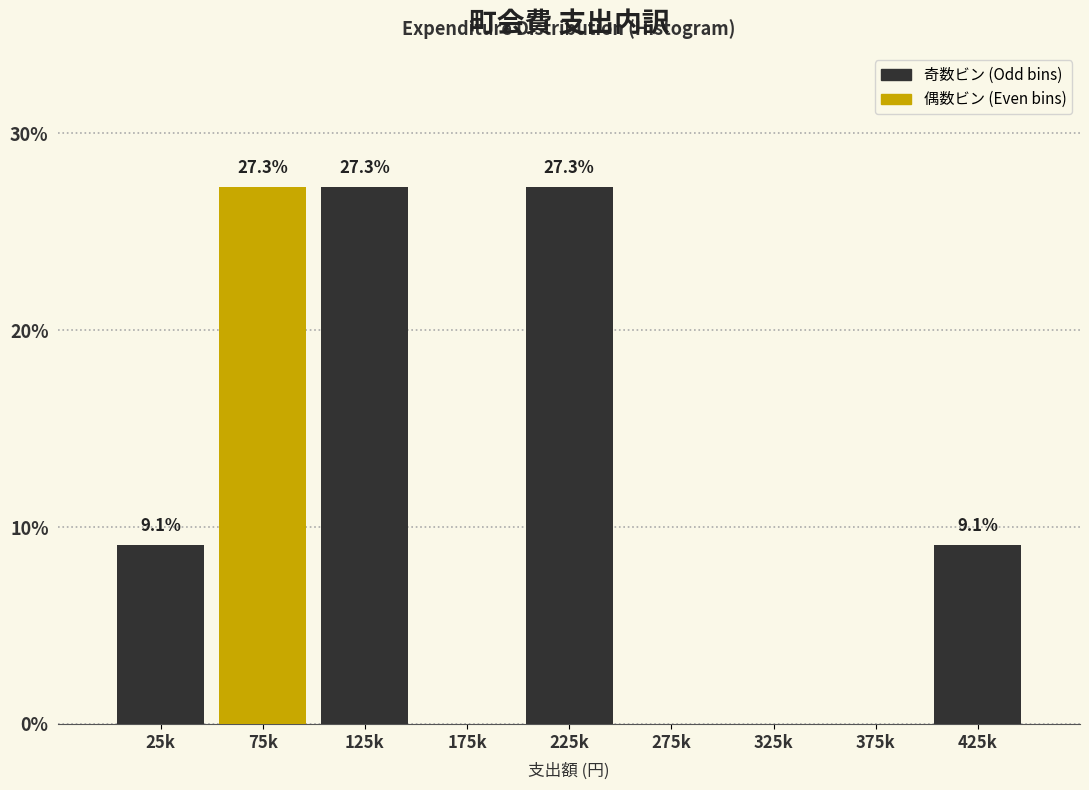

Reading left to right, what are all the values shown in this chart?

25k=9.1	75k=27.3	125k=27.3	175k=0.0	225k=27.3	275k=0.0	325k=0.0	375k=0.0	425k=9.1